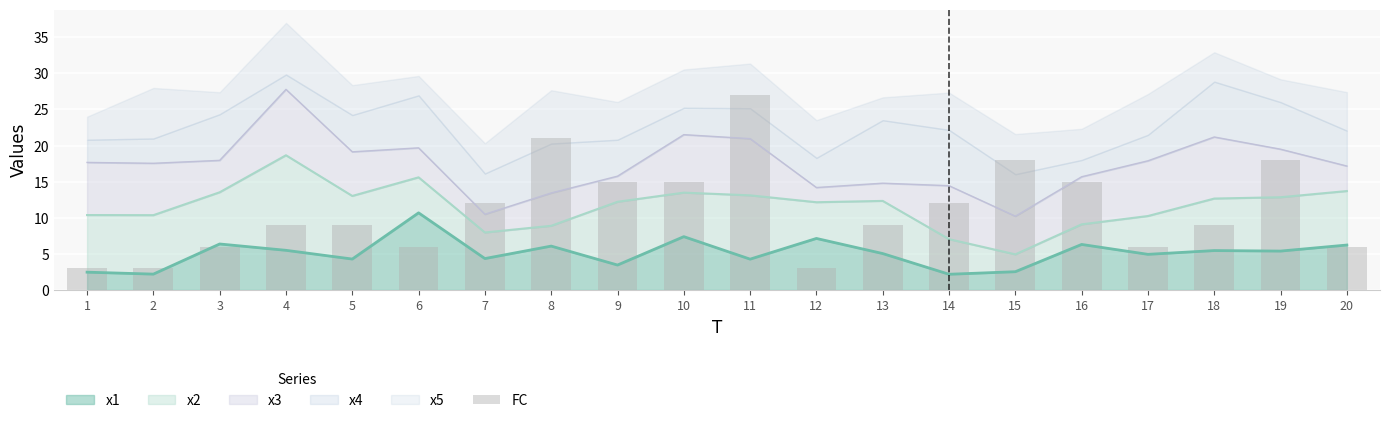

How many data points are above 9?

9